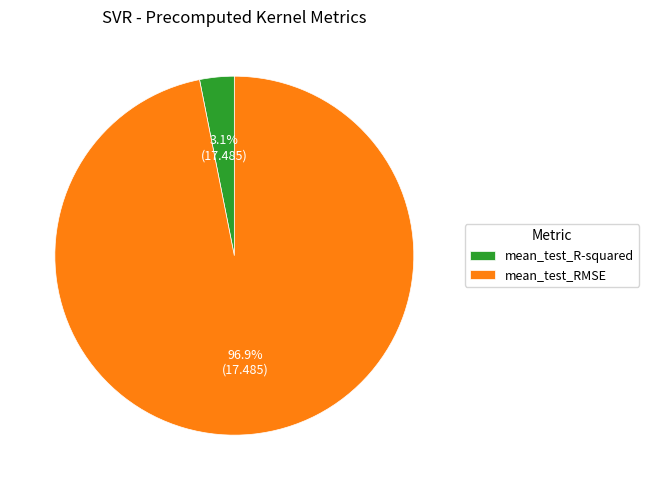

What is the largest slice in the pie chart?

mean_test_RMSE